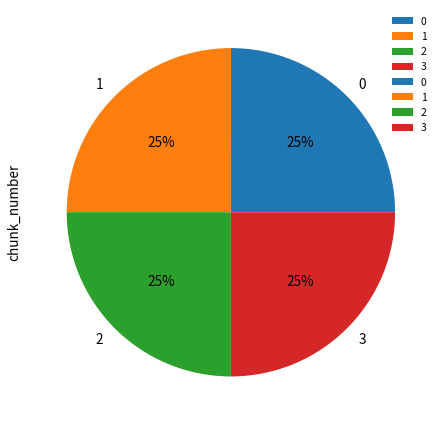

Approximately how many times larger is the value at 3 compared to 1?

1.0